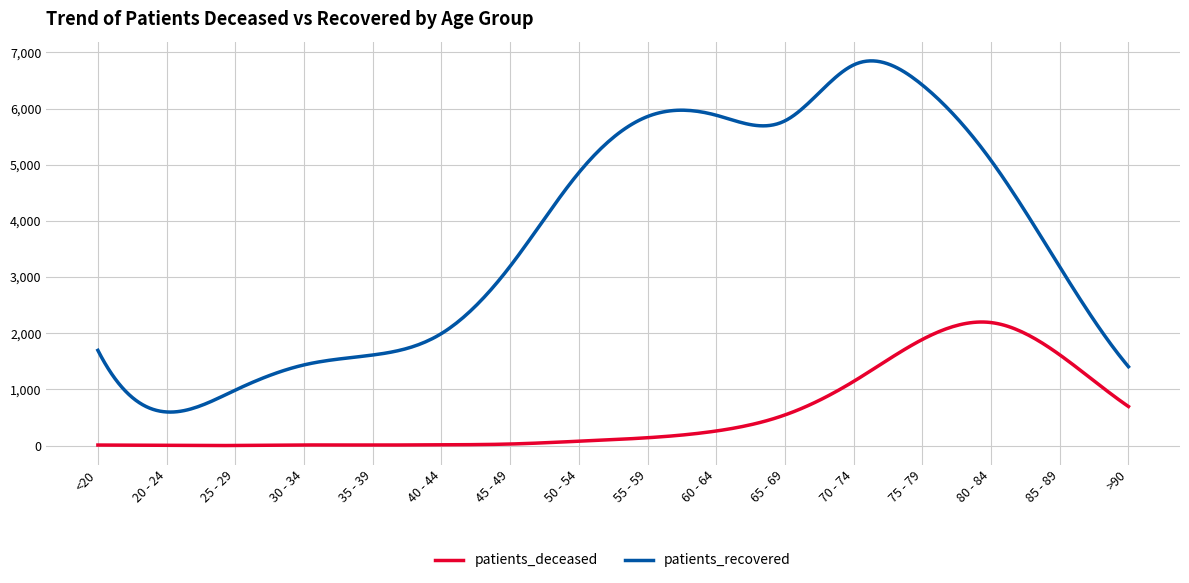

What is the smallest value displayed?

0.8